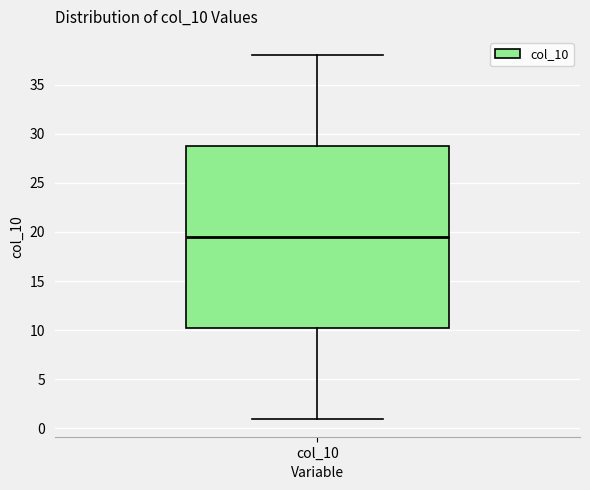

Transcribe this box plot: give where the median line is, the range the box spans, and where the two whiskers end, as read against the y-axis. The values are not printed on the chart, so give them approximately, as read against the axis.

median 19.5, box 10.5 to 29.0, whiskers 1.0 to 38.0